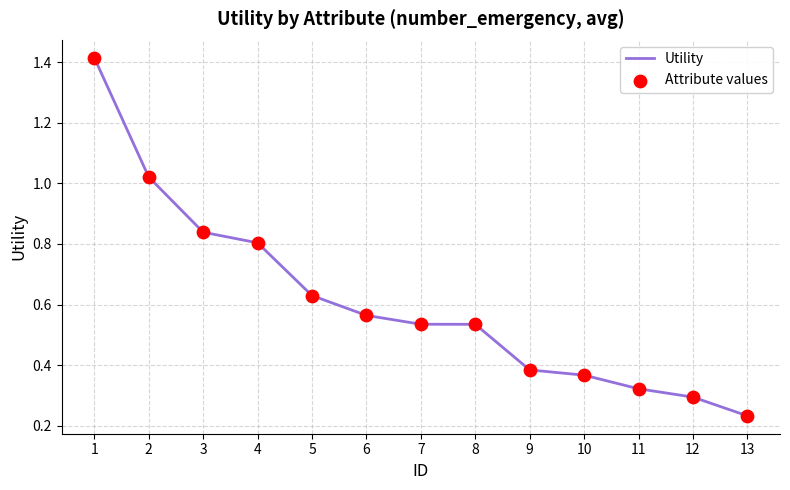

Which has a higher value, 7 or 4?

4